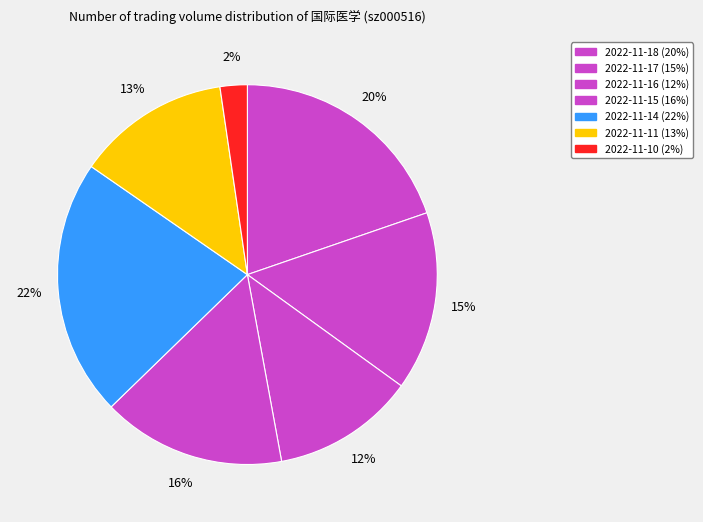

How many slices are in this pie chart?

7